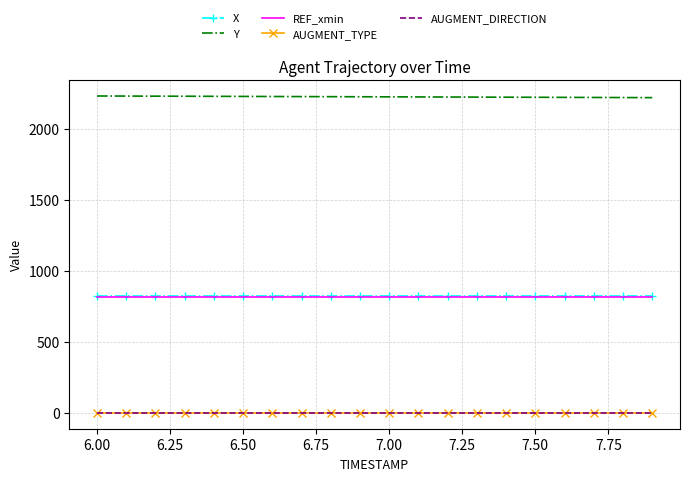

True or false: X and Y cross at least once.

False